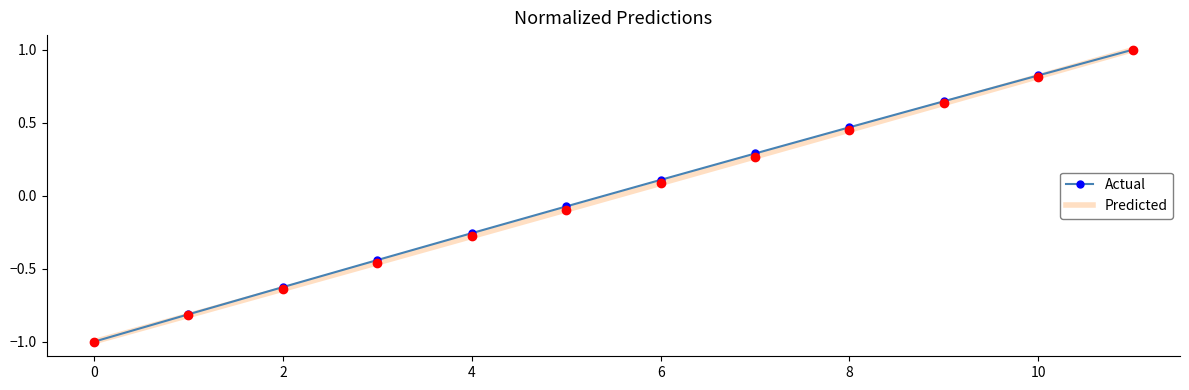

How many series are shown in this chart?

2